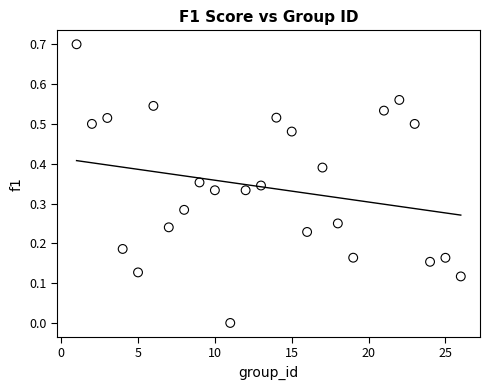

What is the range of X values (max minus min)?

25.0